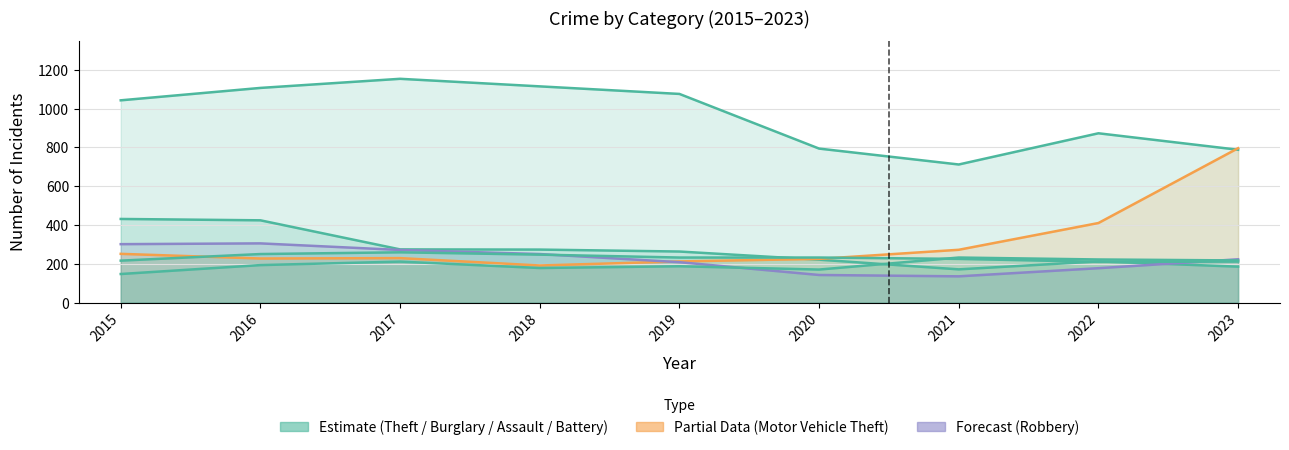

Between 2015 and 2021, which is larger?

2015